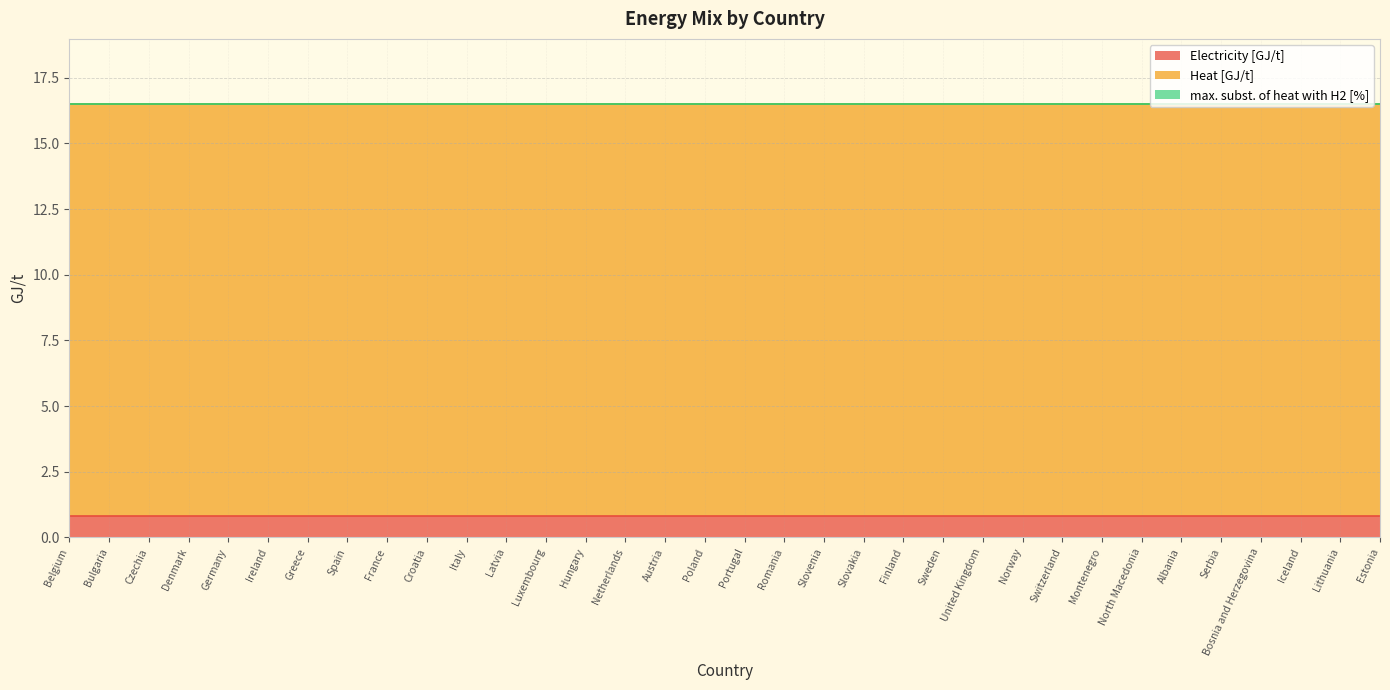

Is it true that Electricity [GJ/t] equals 0.8 at United Kingdom?

True